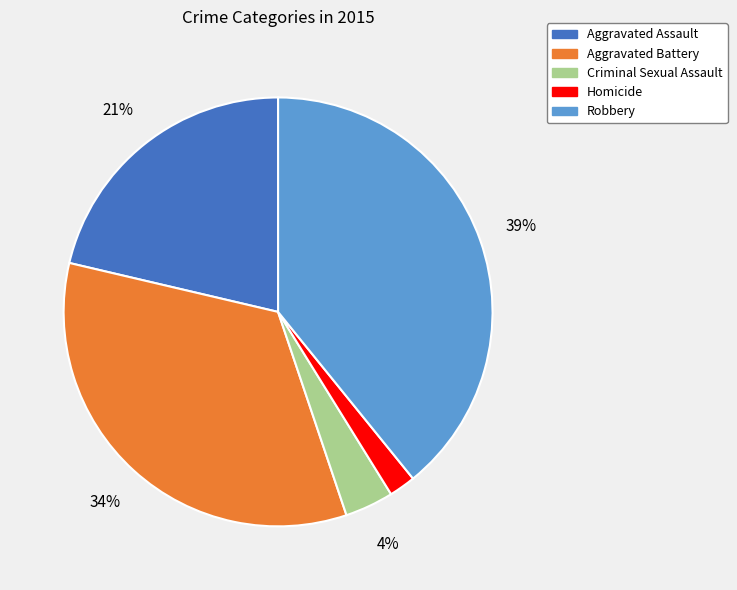

How many segments does this pie chart have?

5